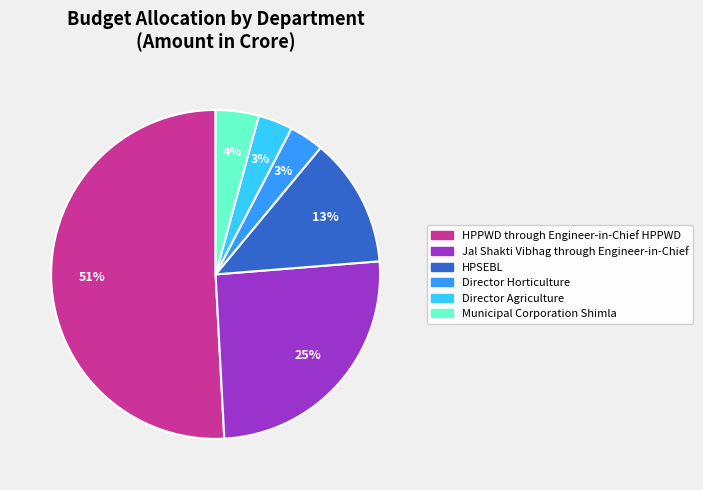

Is it true that HPSEBL is 6% of the pie?

False